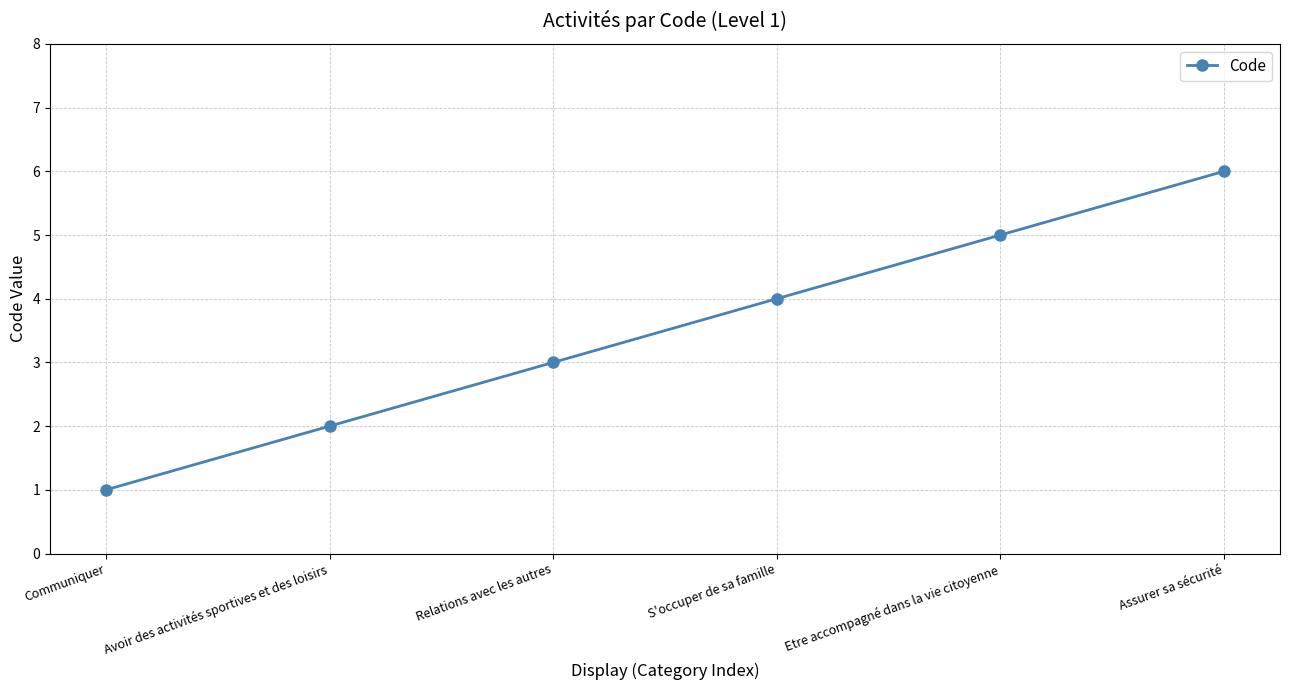

What is the difference between the second highest and second lowest values?

3